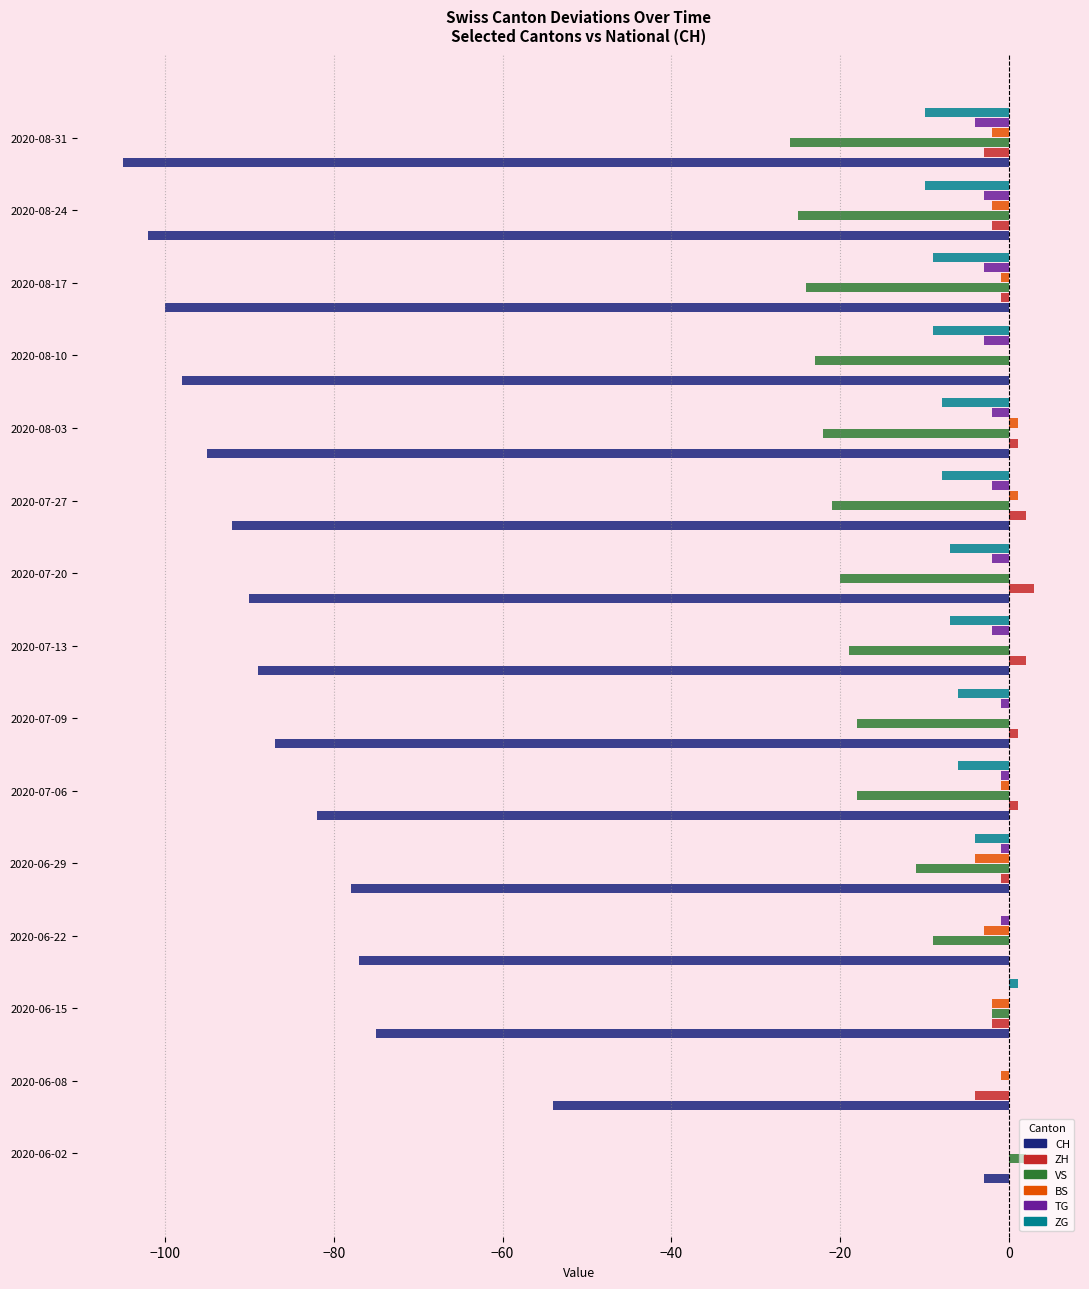

What is the greatest value displayed?

3